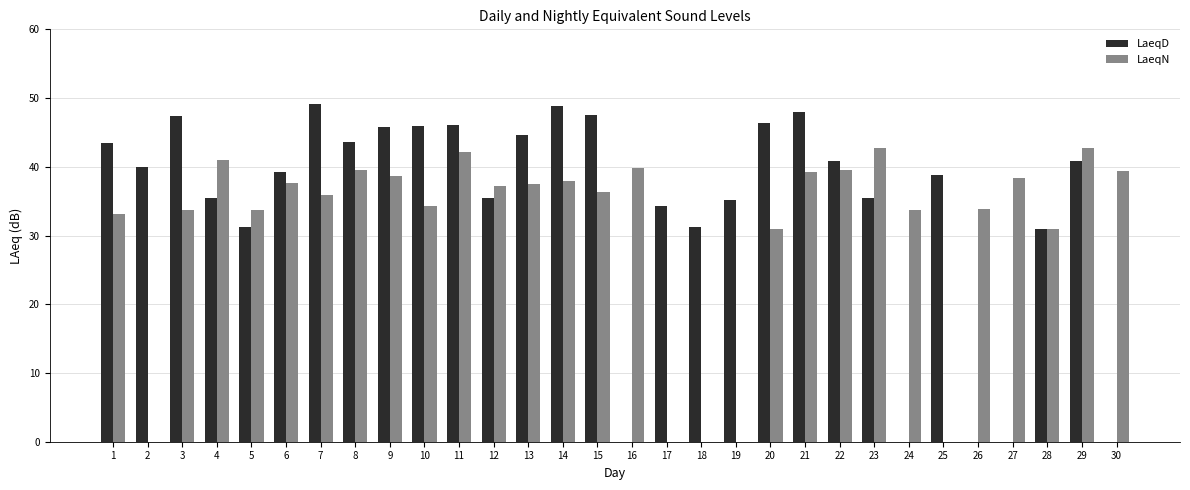

What is the difference between the LaeqD values at 7 and 13?

4.6